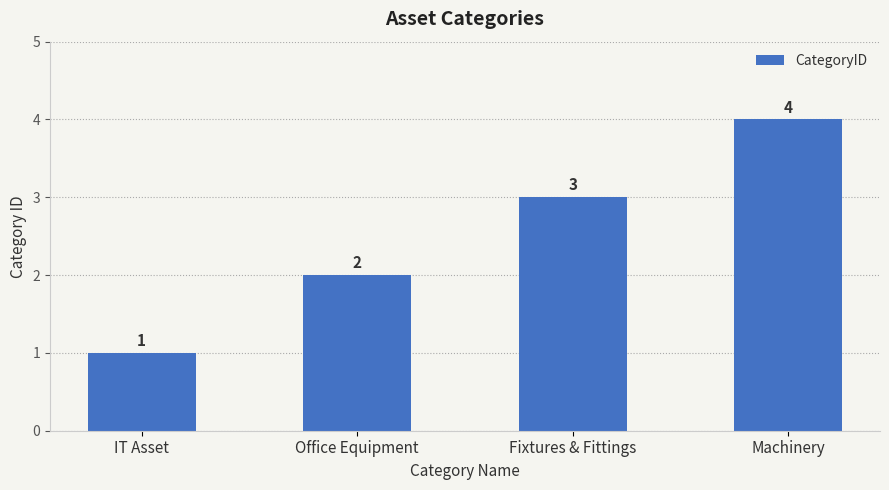

How many values are below 3?

2